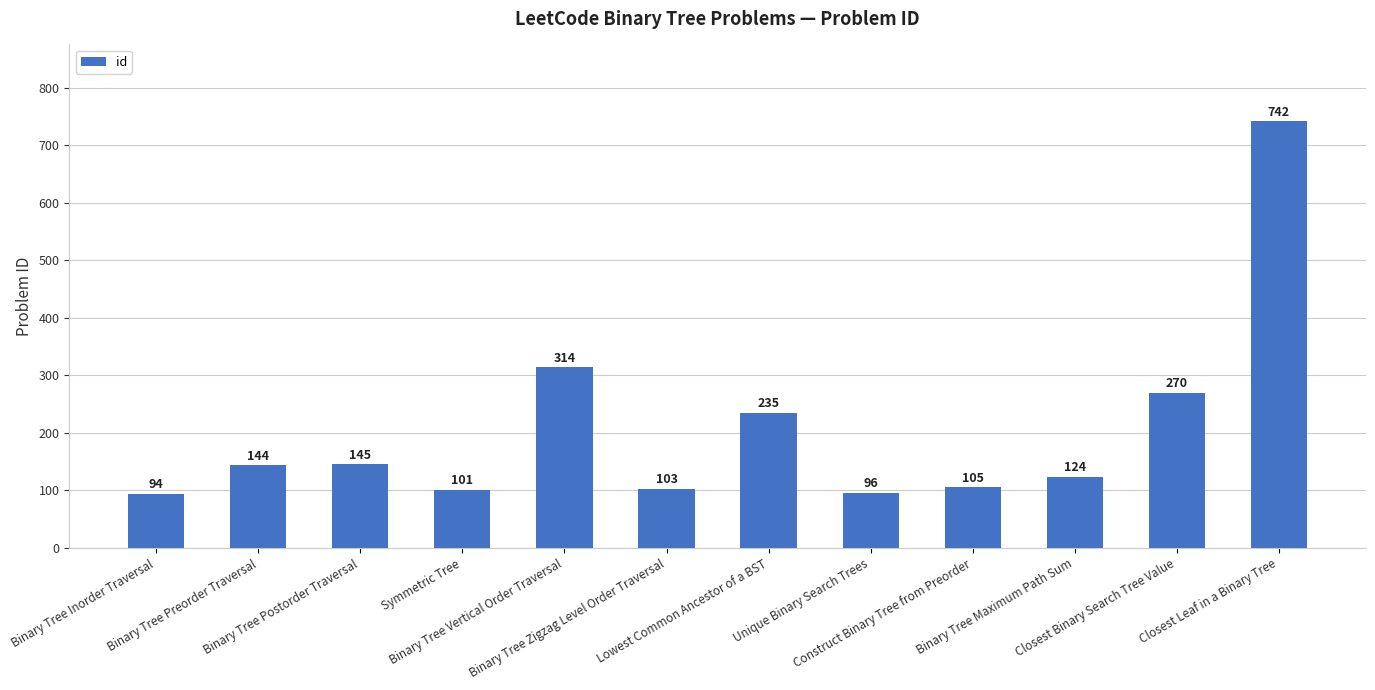

Where is the data nearest to the value 418?

Binary Tree Vertical Order Traversal